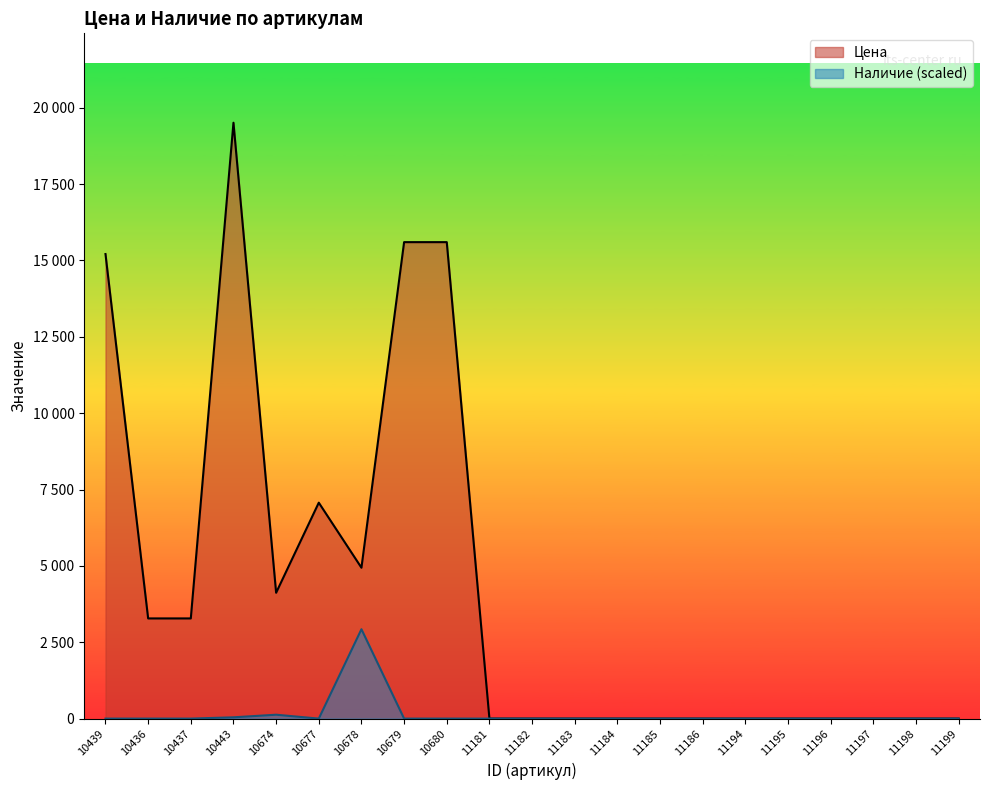

How many lines are shown in the chart?

2